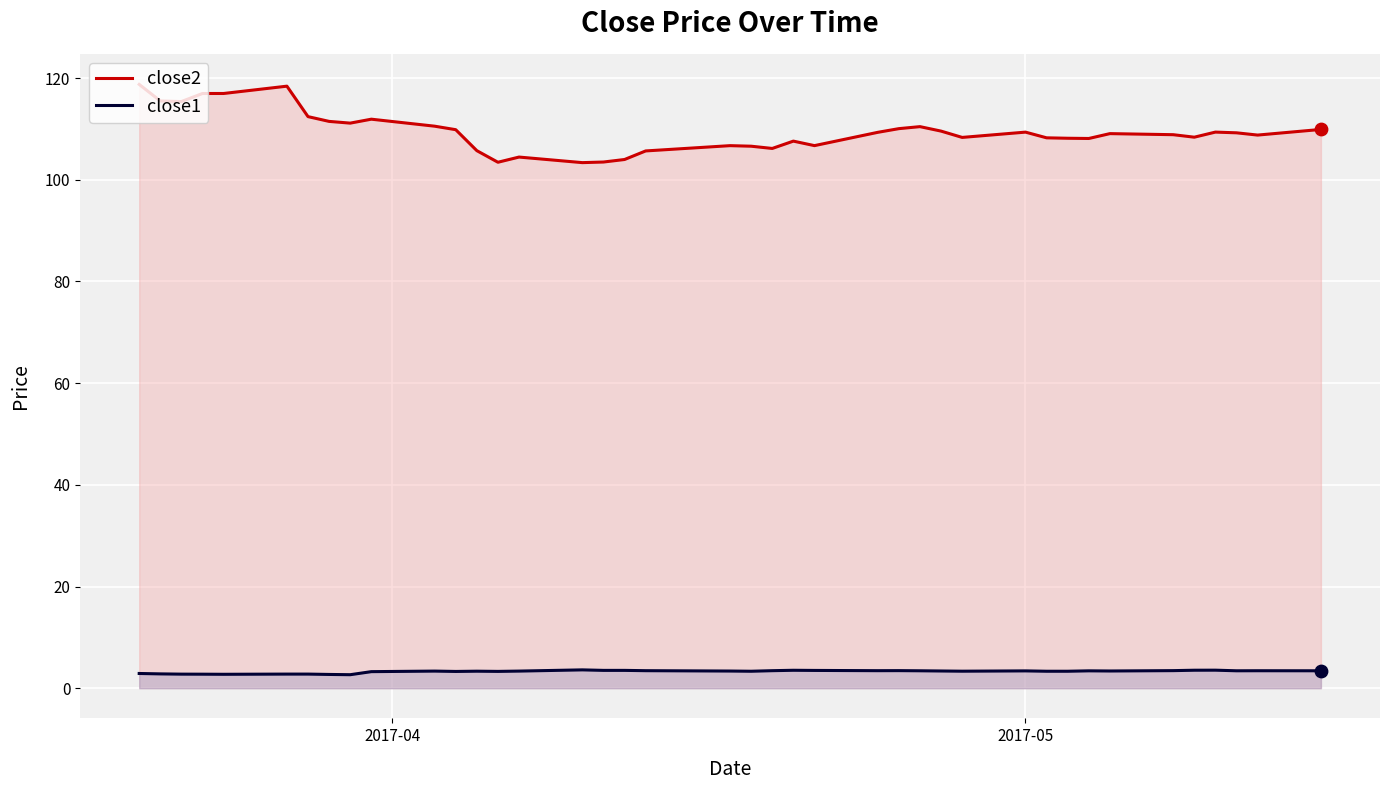

Which series has the largest total across all categories?

close2